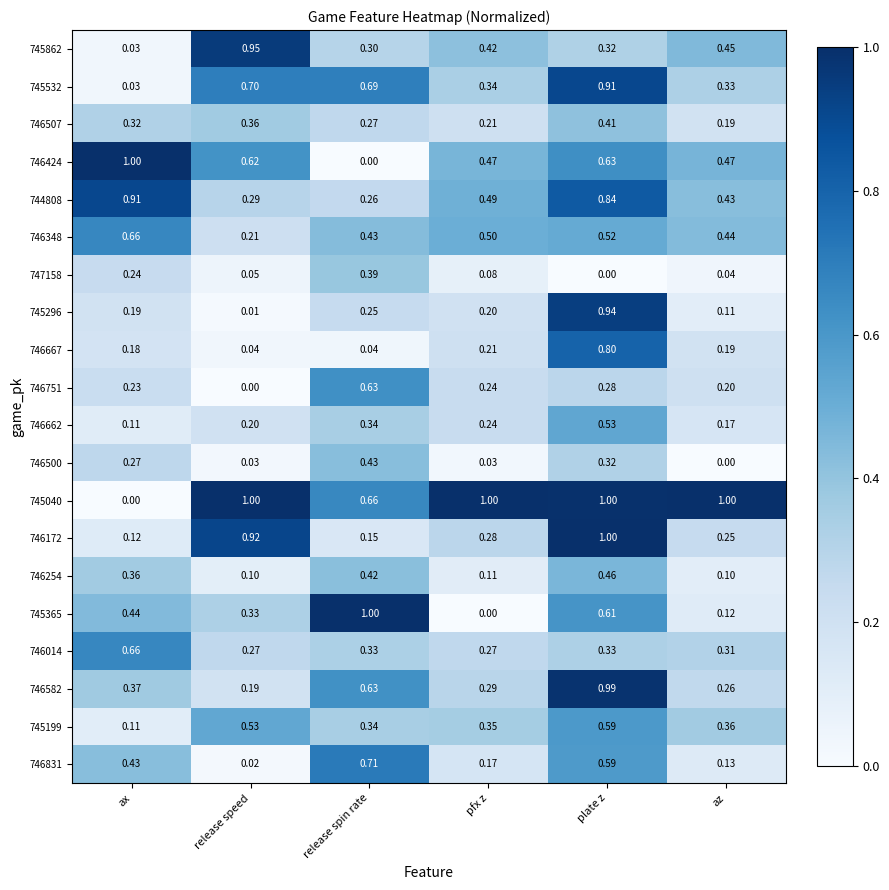

List the labels in order of 746582 value, smallest first.

release speed, az, pfx z, ax, release spin rate, plate z